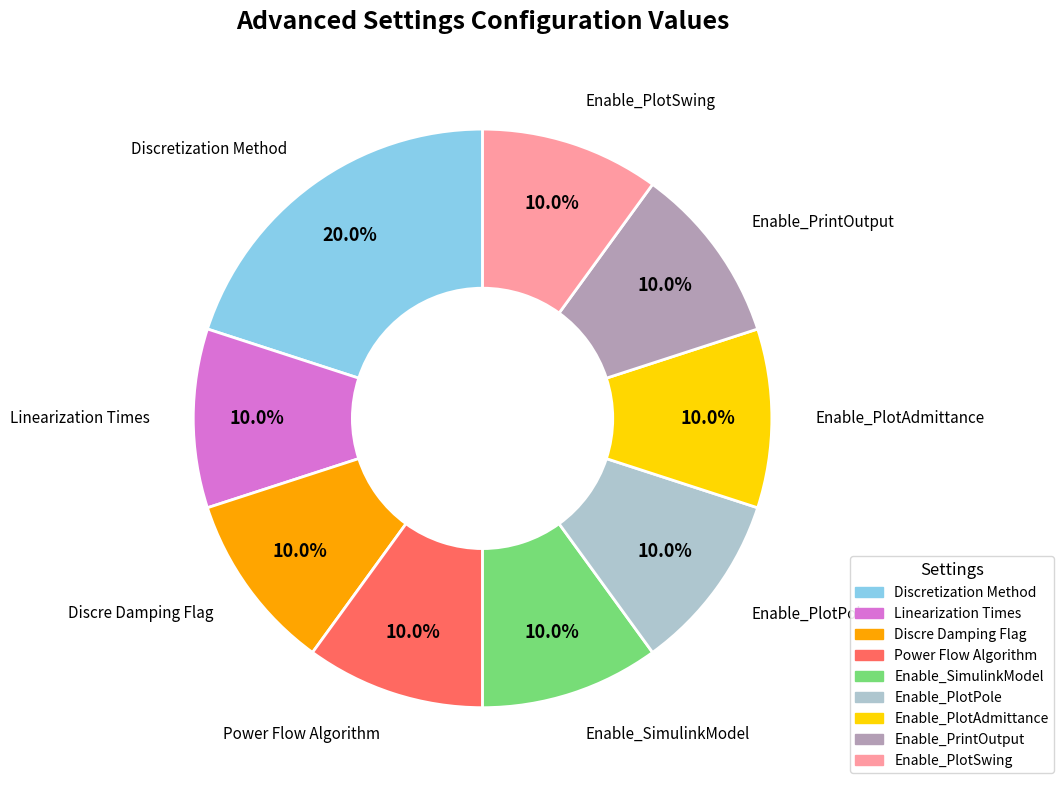

How much of the chart is everything except Discre Damping Flag?

90.0%